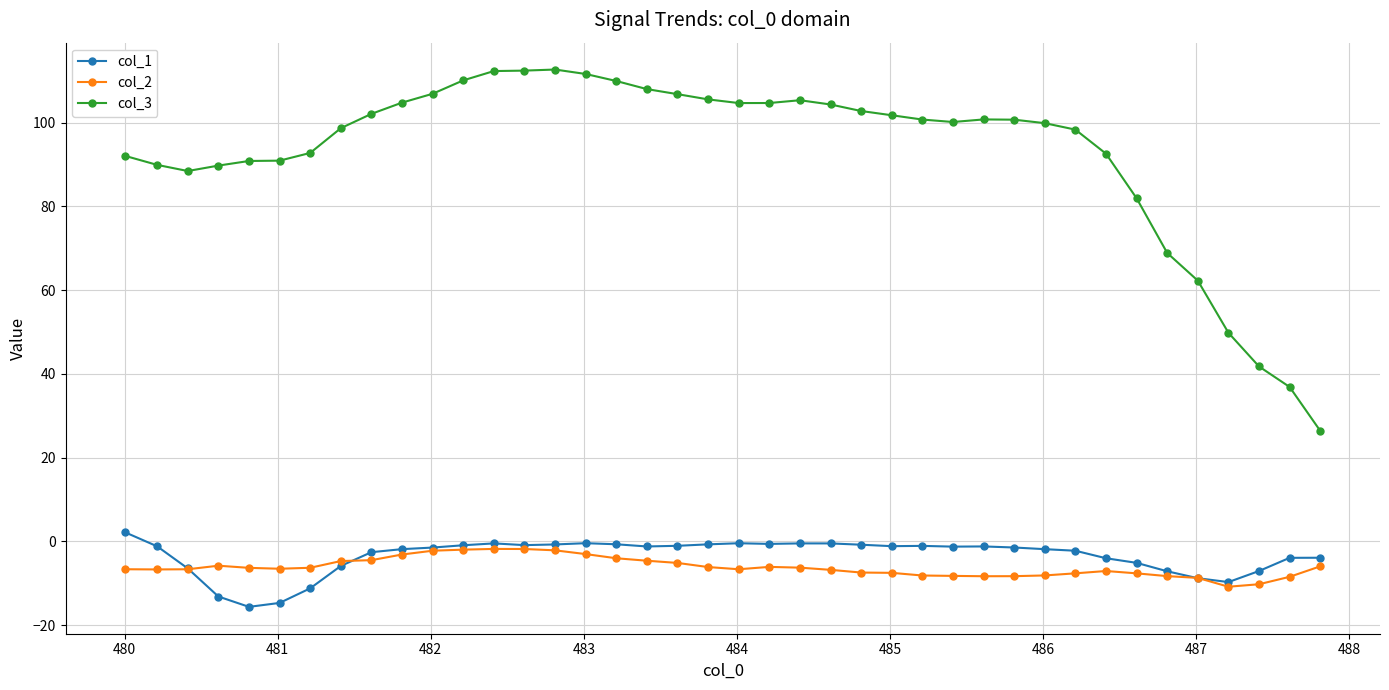

True or false: col_1 has more than 0 points higher than both neighbors.

True